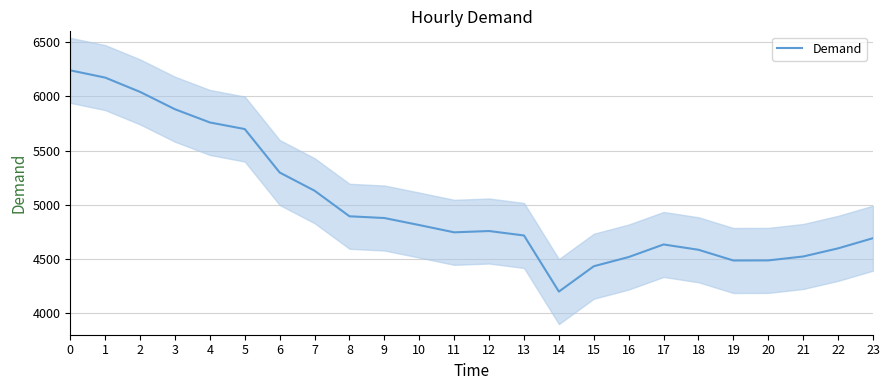

What is the change in value from 16 to 20?

-31